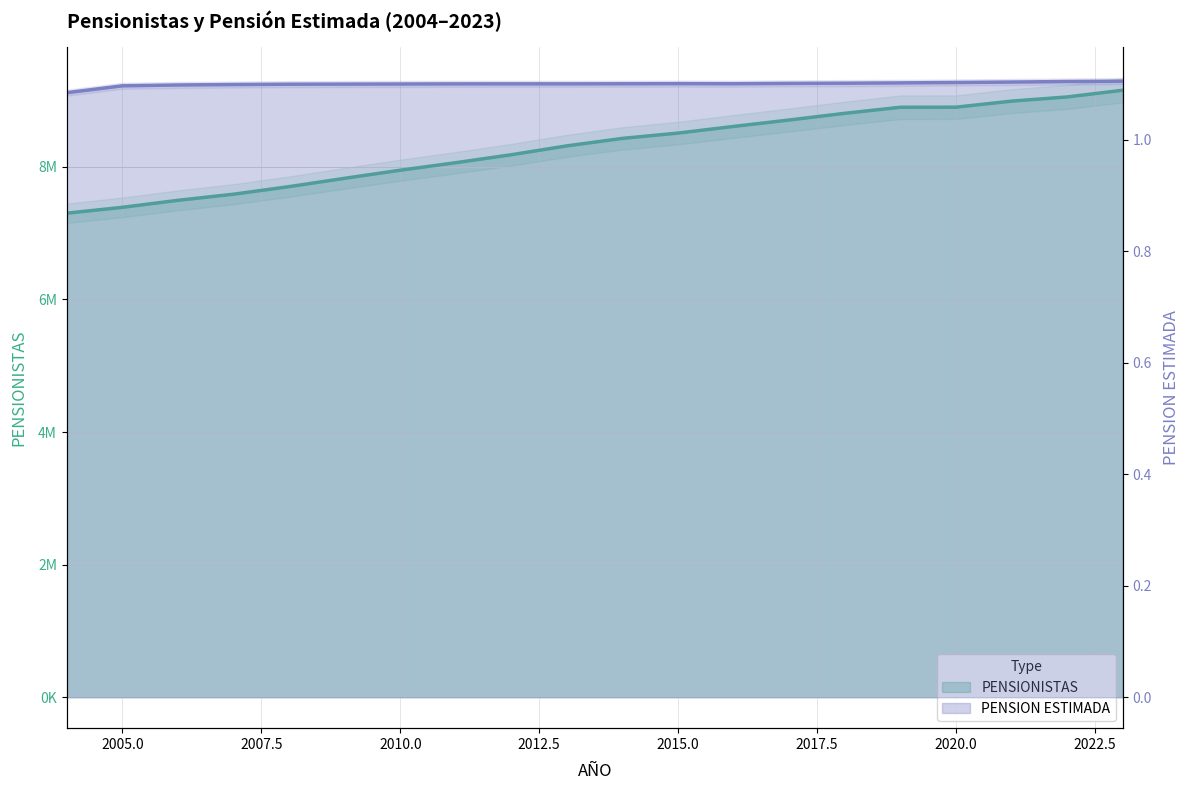

True or false: PENSION ESTIMADA and PENSIONISTAS intersect in this chart.

False